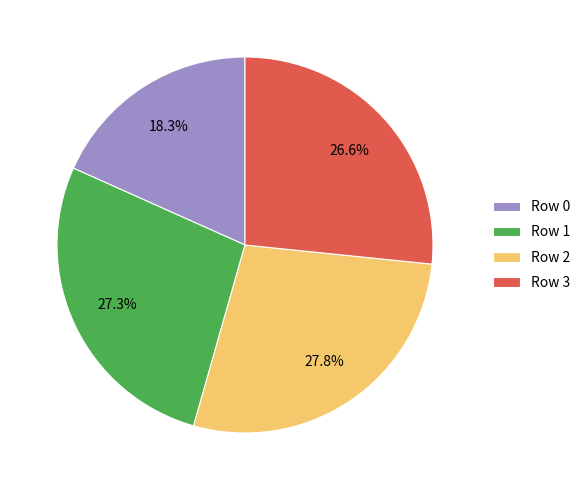

Between Row 1 and Row 0, which is larger?

Row 1